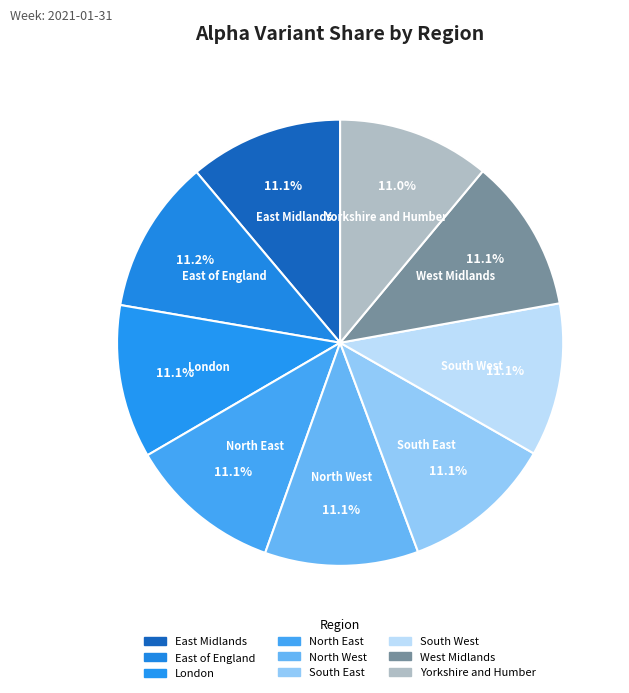

Which has a higher value, East of England or North East?

East of England